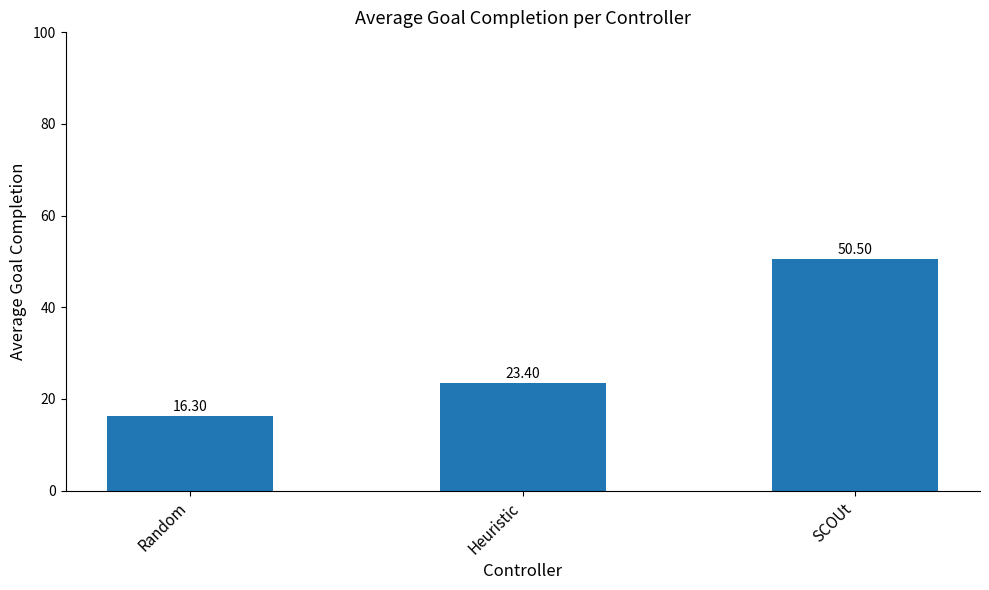

Read the value at SCOUt.

50.5